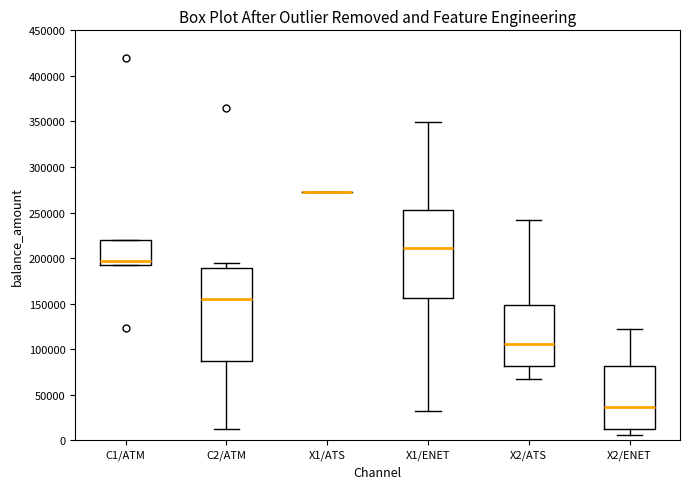

Reading left to right, transcribe this box plot: for each box, give where its median line is, the range the box spans, and where its two whiskers end, as read against the y-axis. The values are not printed on the chart, so give them approximately, as read against the axis.

C1/ATM: median 195000 (just above the box's lower edge), box 195000 to 220000, whiskers 195000 to 220000
C2/ATM: median 155000, box 85000 to 190000, whiskers 10000 to 195000
X1/ATS: box collapsed to a line at 275000, whiskers 275000 to 275000
X1/ENET: median 210000, box 155000 to 255000, whiskers 30000 to 350000
X2/ATS: median 105000, box 80000 to 150000, whiskers 65000 to 240000
X2/ENET: median 35000, box 15000 to 80000, whiskers 5000 to 120000